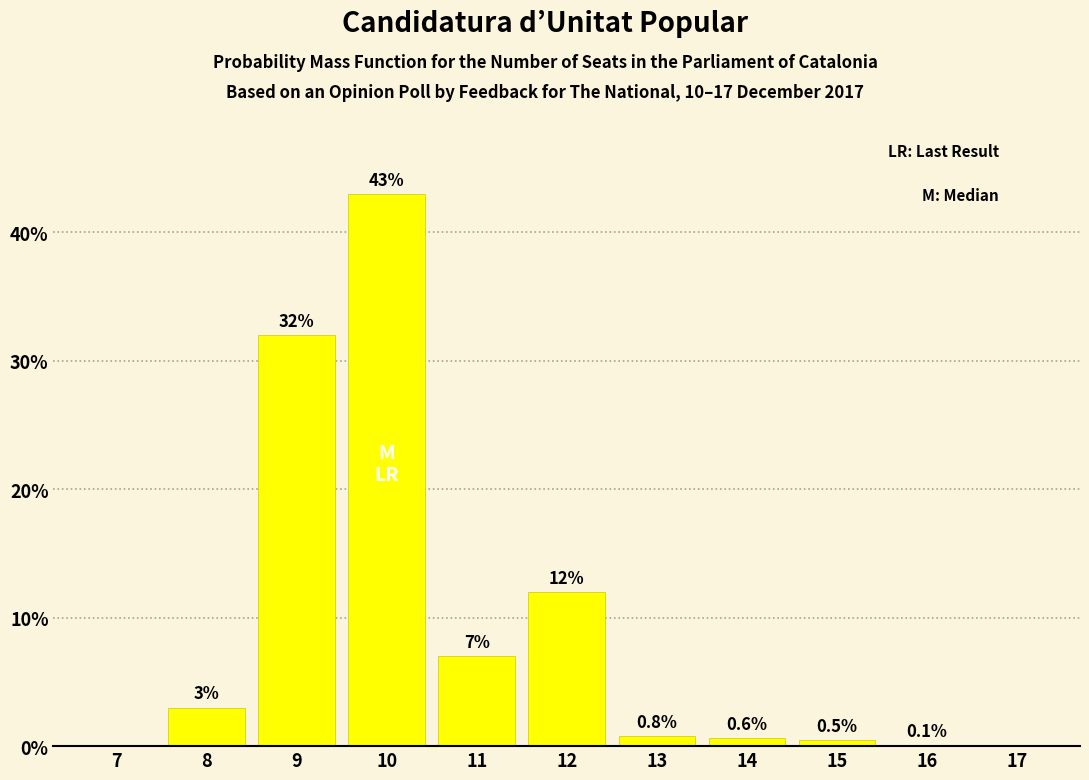

Reading left to right, list all the values displayed in this chart.

7=0.0	8=3.0	9=32.0	10=43.0	11=7.0	12=12.0	13=0.8	14=0.6	15=0.5	16=0.1	17=0.0